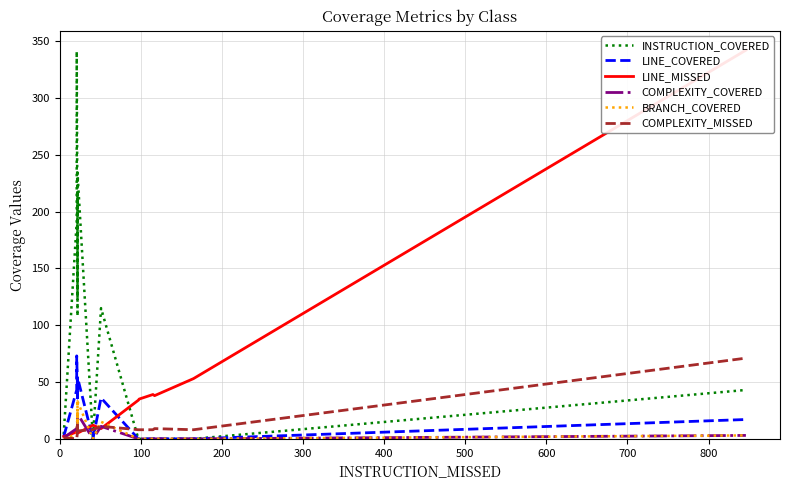

What is the maximum value shown in the chart?

342